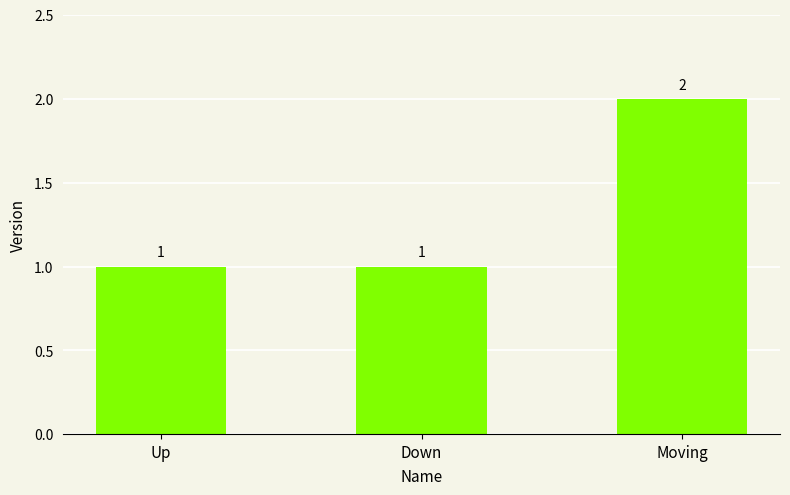

Count the values in the range 1 to 2.

3